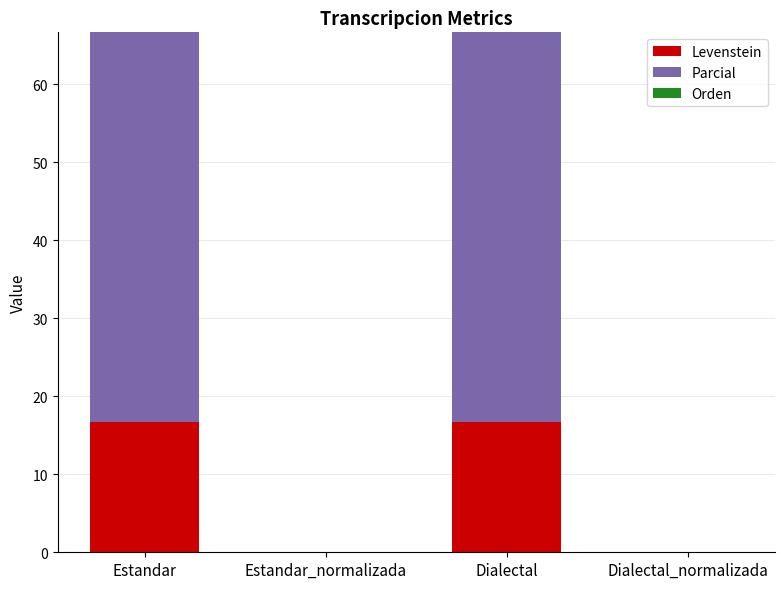

What is the total value across all series at Dialectal?

66.7